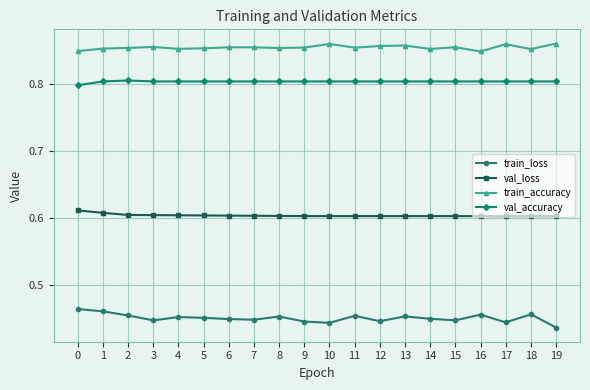

At how many categories does at least one series exceed 0?

20